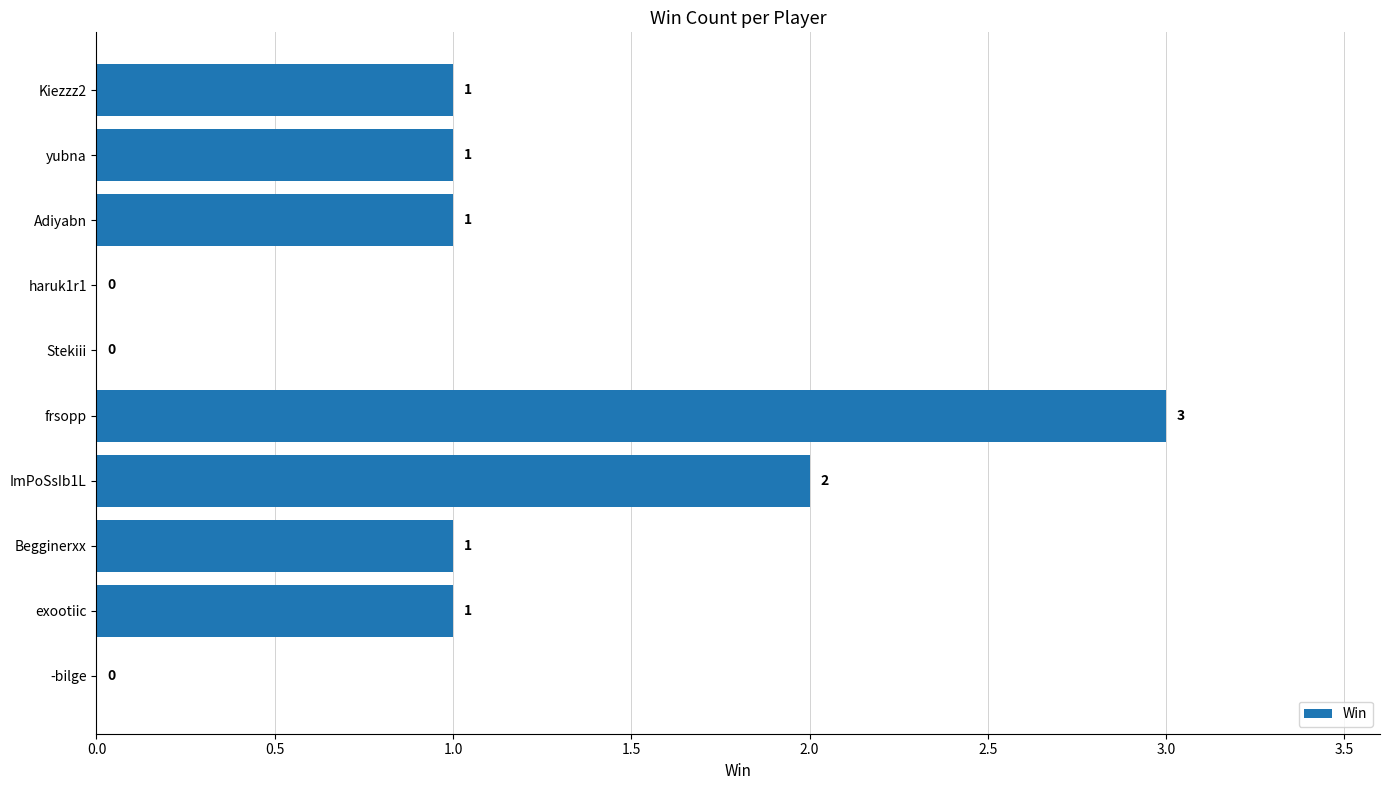

How many values are between 0 and 1?

8